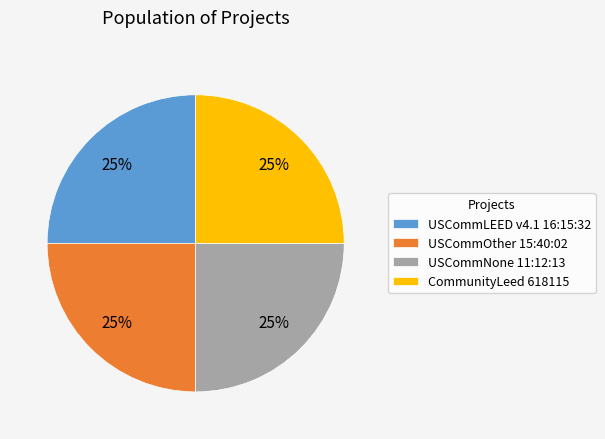

How many segments does this pie chart have?

4